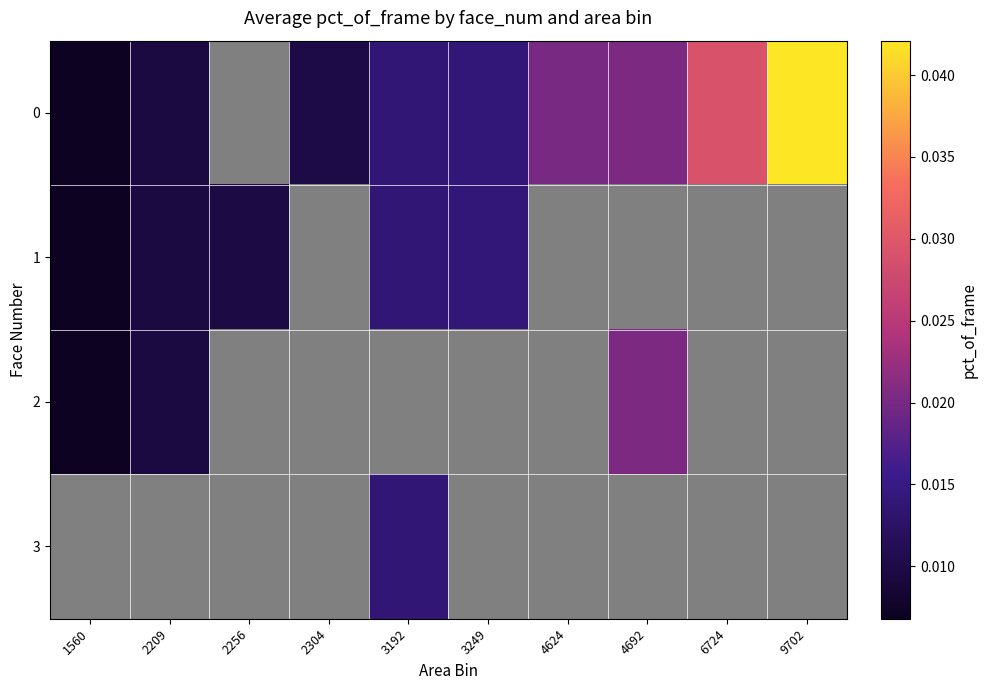

Is the value of row_0 at 2209 greater than the value of row_2 at 1560?

Yes